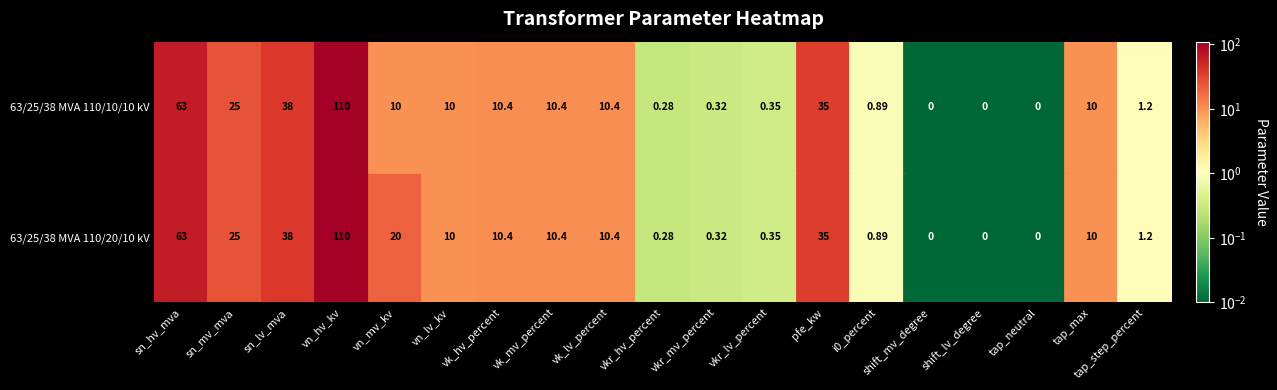

What is the maximum value shown in the chart?

110.0